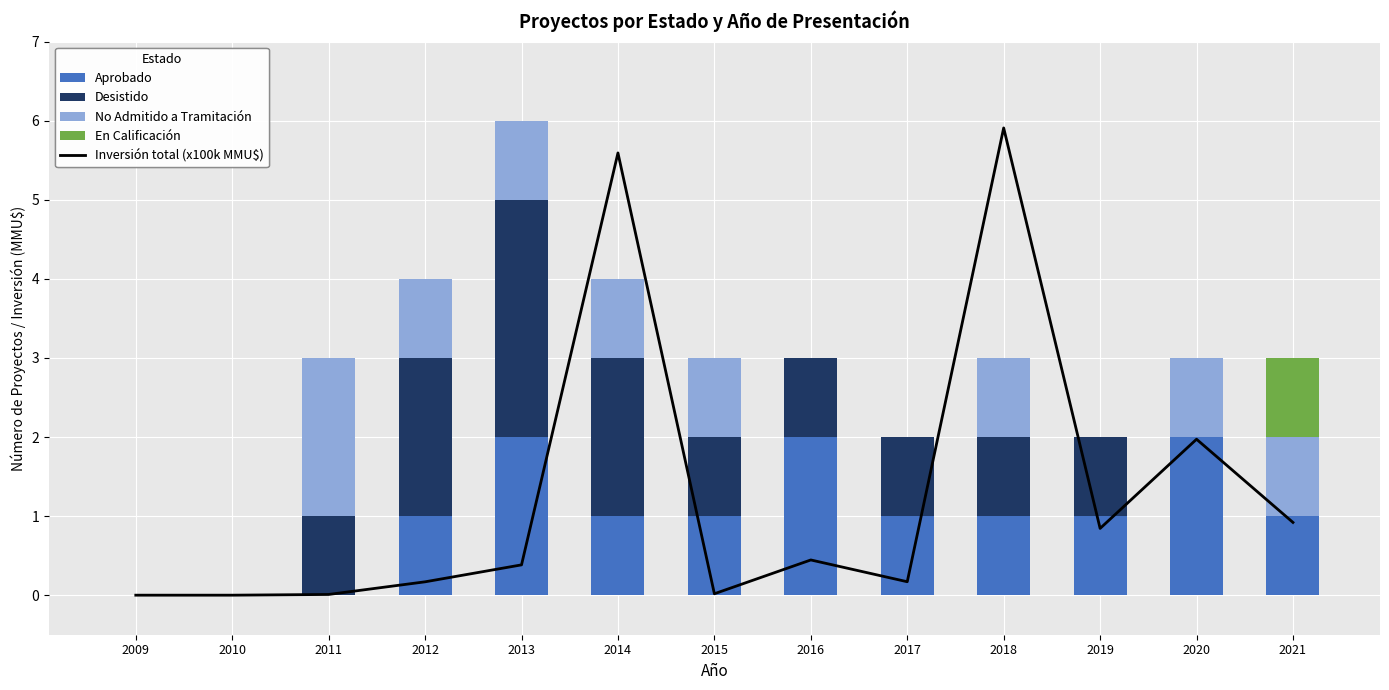

Rank the categories by Aprobado value from highest to lowest.

2013, 2016, 2020, 2012, 2014, 2015, 2017, 2018, 2019, 2021, 2009, 2010, 2011